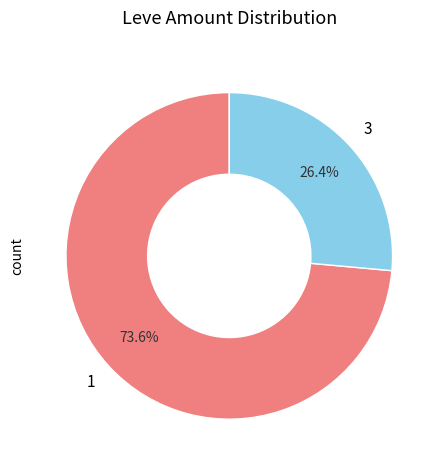

Approximately how many times larger is the value at 3 compared to 1?

0.4